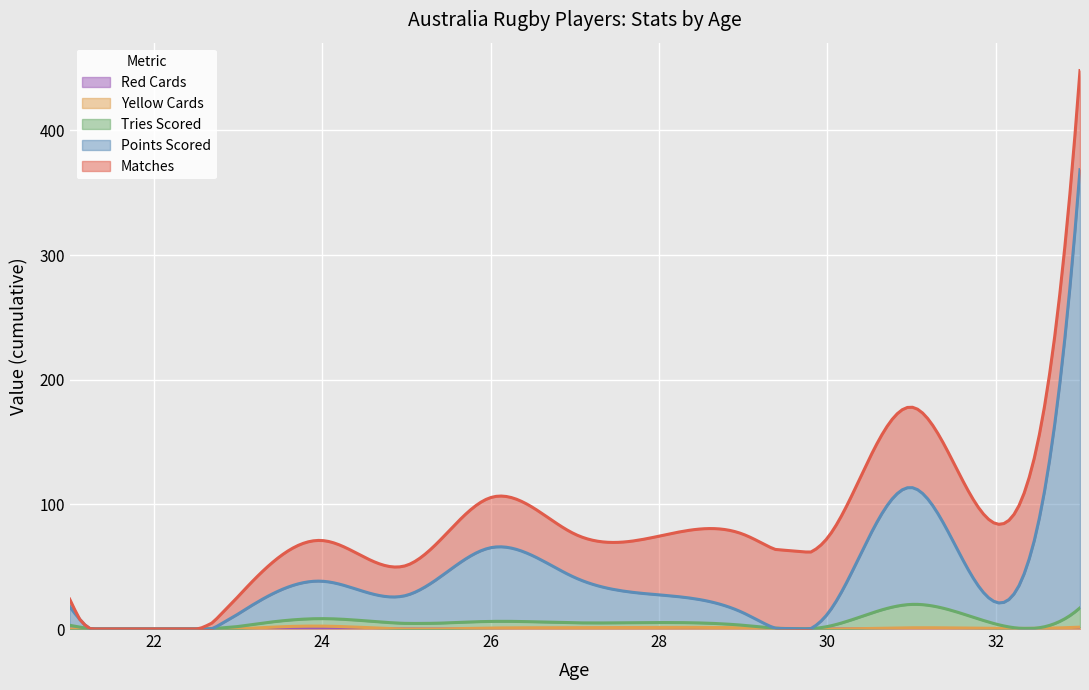

Does the chart display data point markers on the line(s)?

No